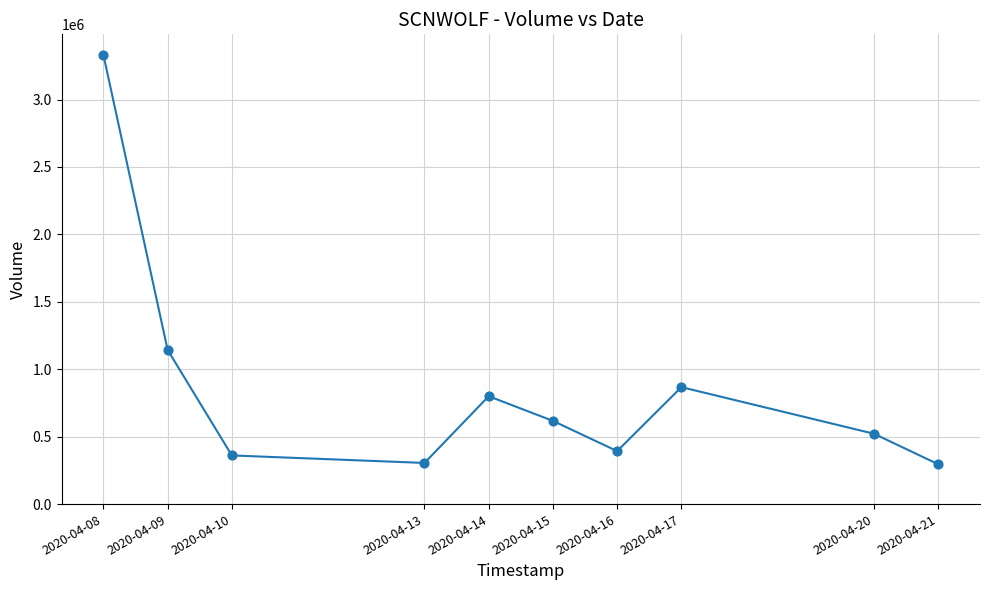

What Y value in the scatter plot is closest to 1813450?

1143500